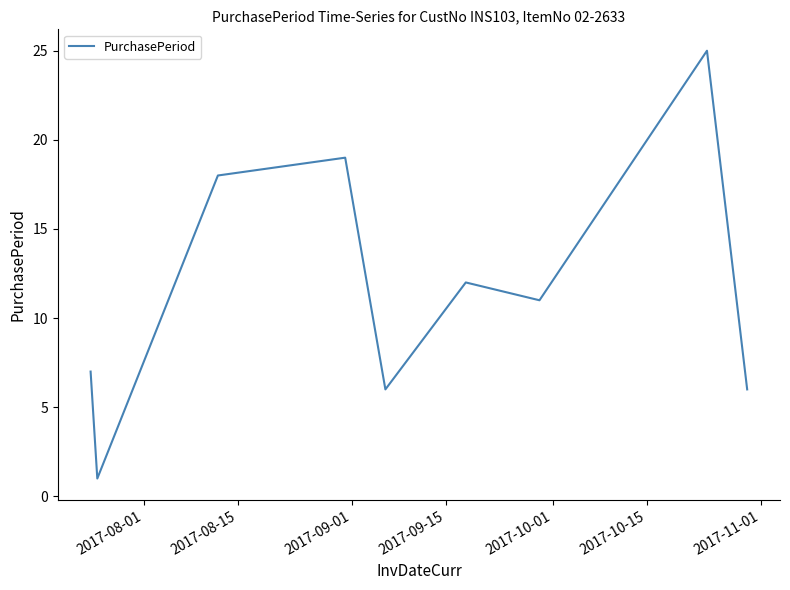

What is the minimum value shown in the chart?

1